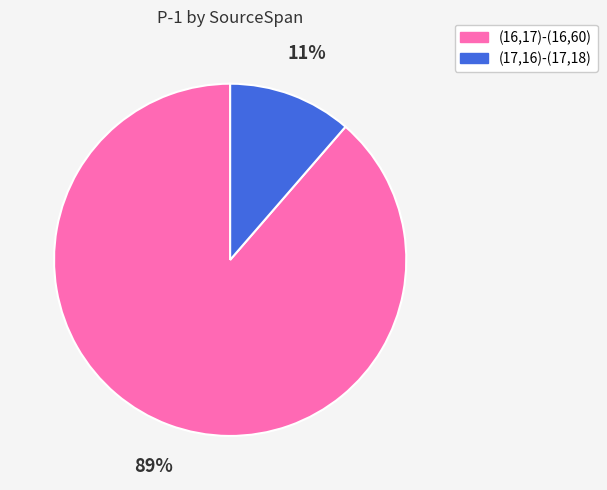

Combined, do (17,16)-(17,18) and (16,17)-(16,60) account for over 50%?

Yes